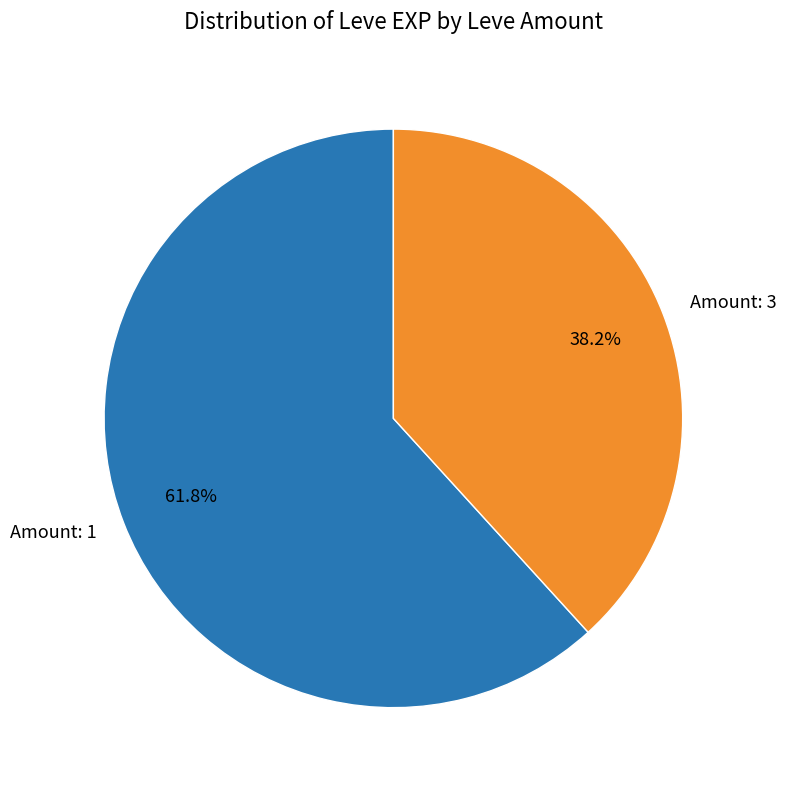

Which category accounts for the majority?

Amount: 1